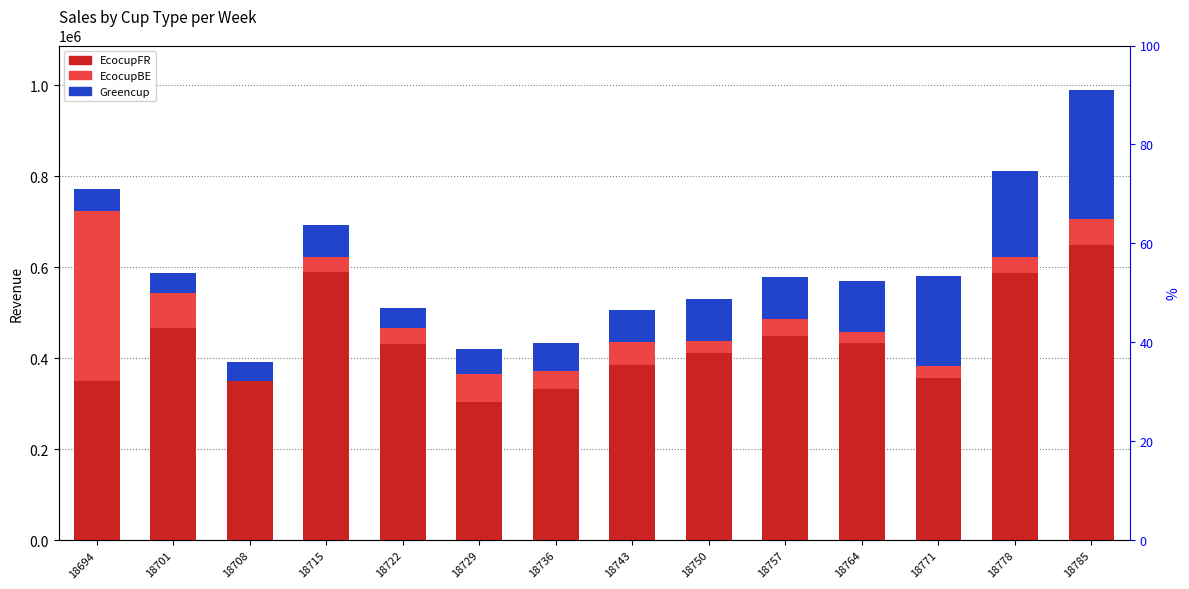

How many distinct data groups are displayed?

3